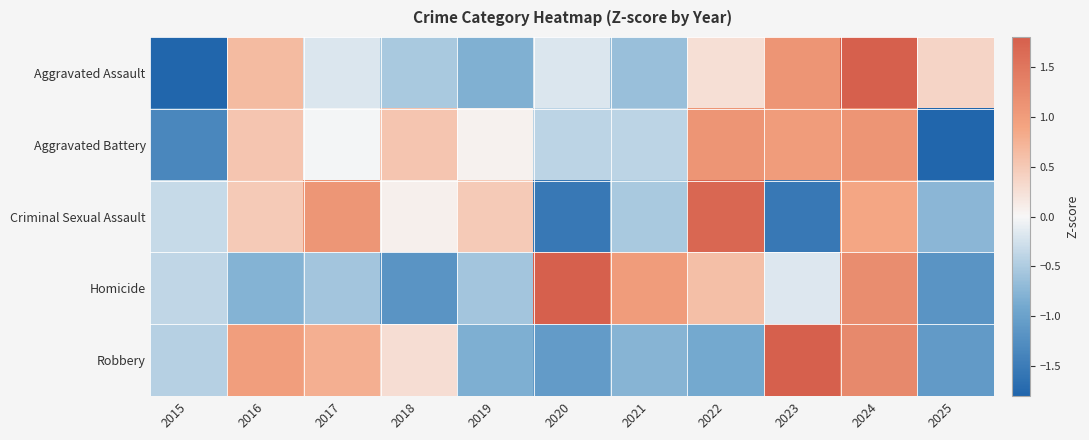

Between 2022 and 2025, which is larger?

2025